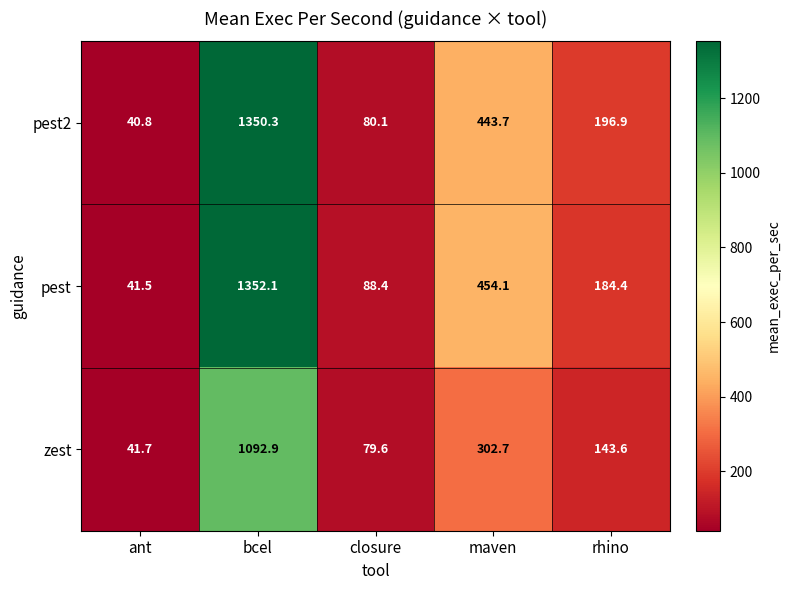

Is it true that zest equals 1549.4 at bcel?

False